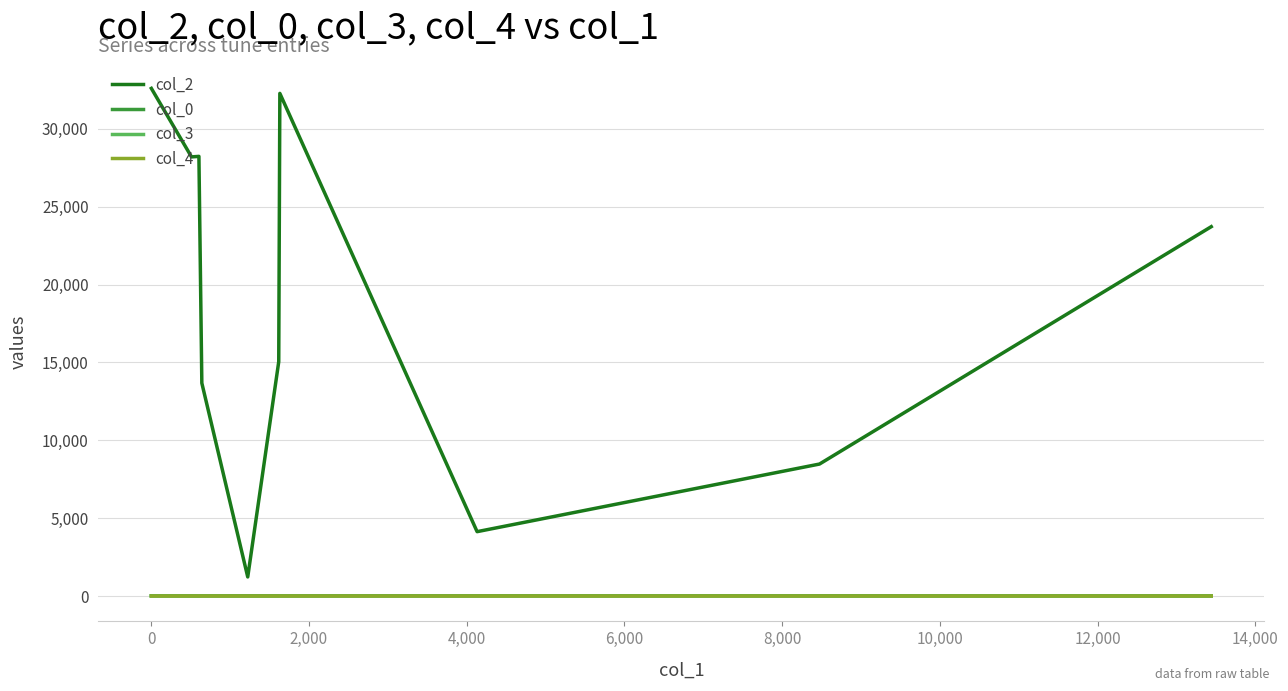

How many lines are shown in the chart?

4